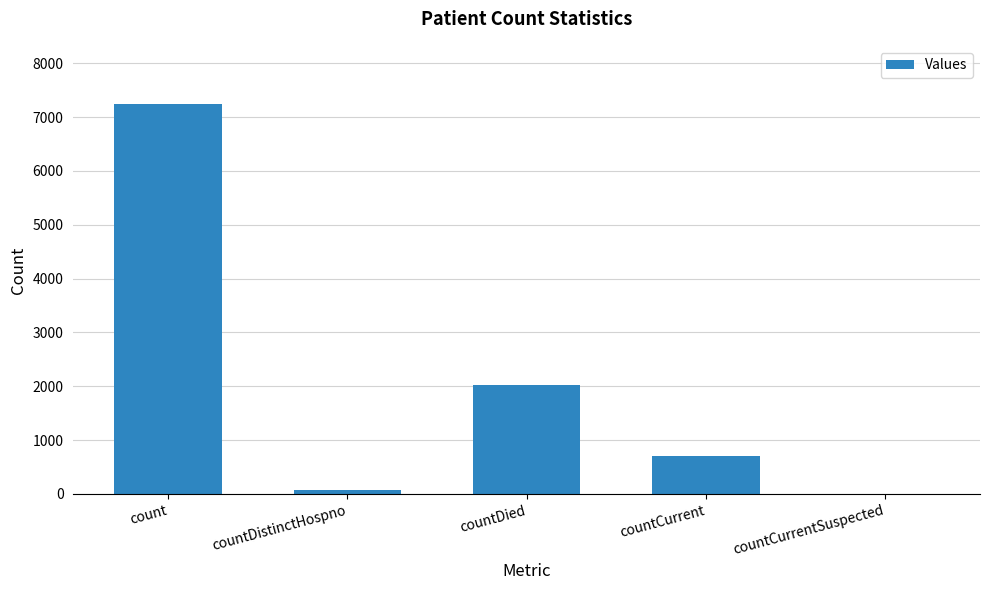

Which has a higher value, countDistinctHospno or countDied?

countDied